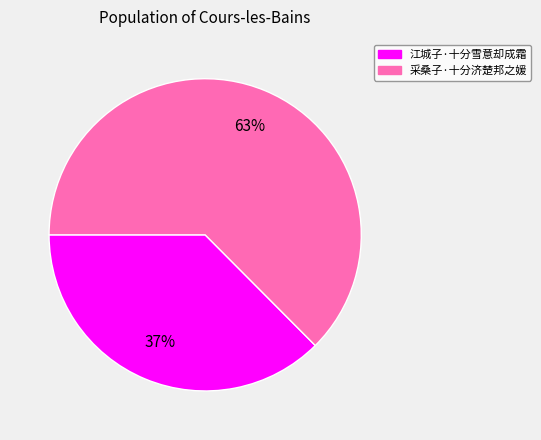

Is it true that 江城子·十分雪意却成霜 is 44% of the pie?

False